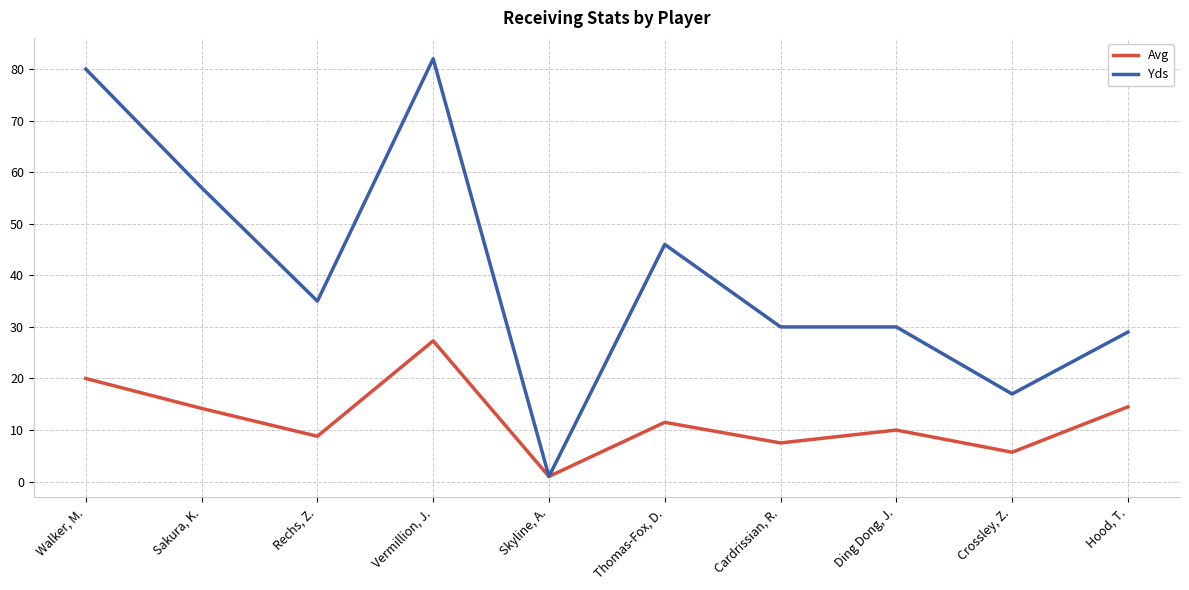

What position from the left is Cardrissian, R.?

7